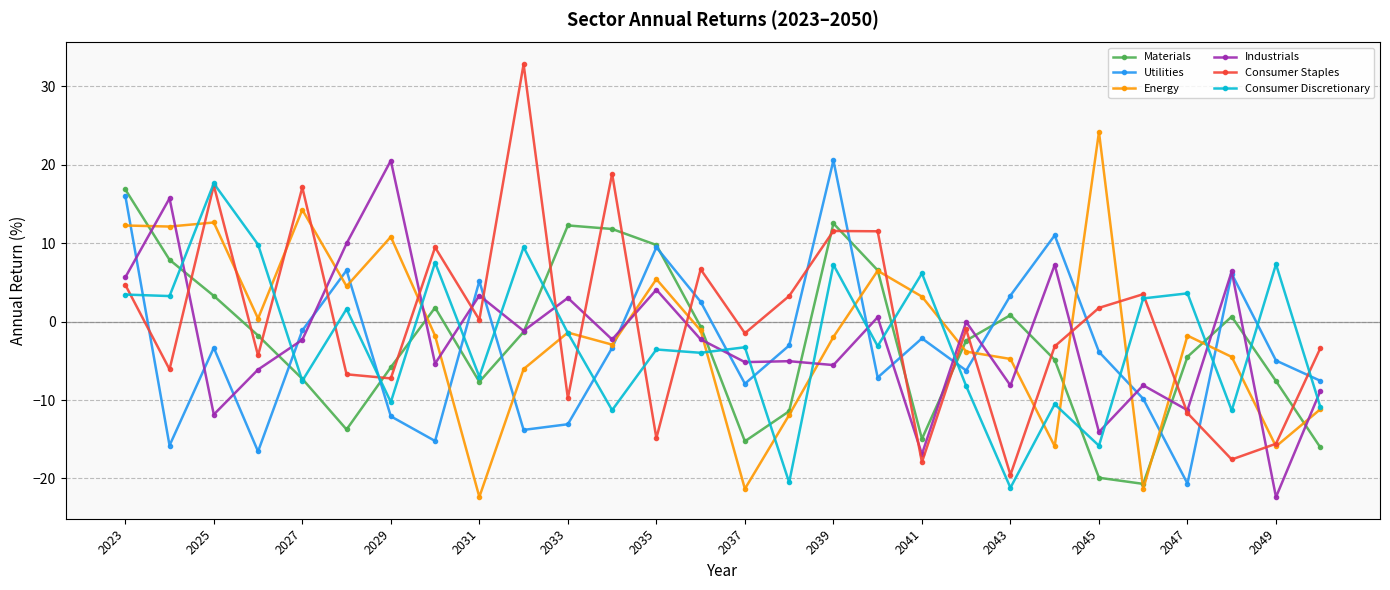

What is the difference between the second highest and minimum values in the Energy series?

36.6